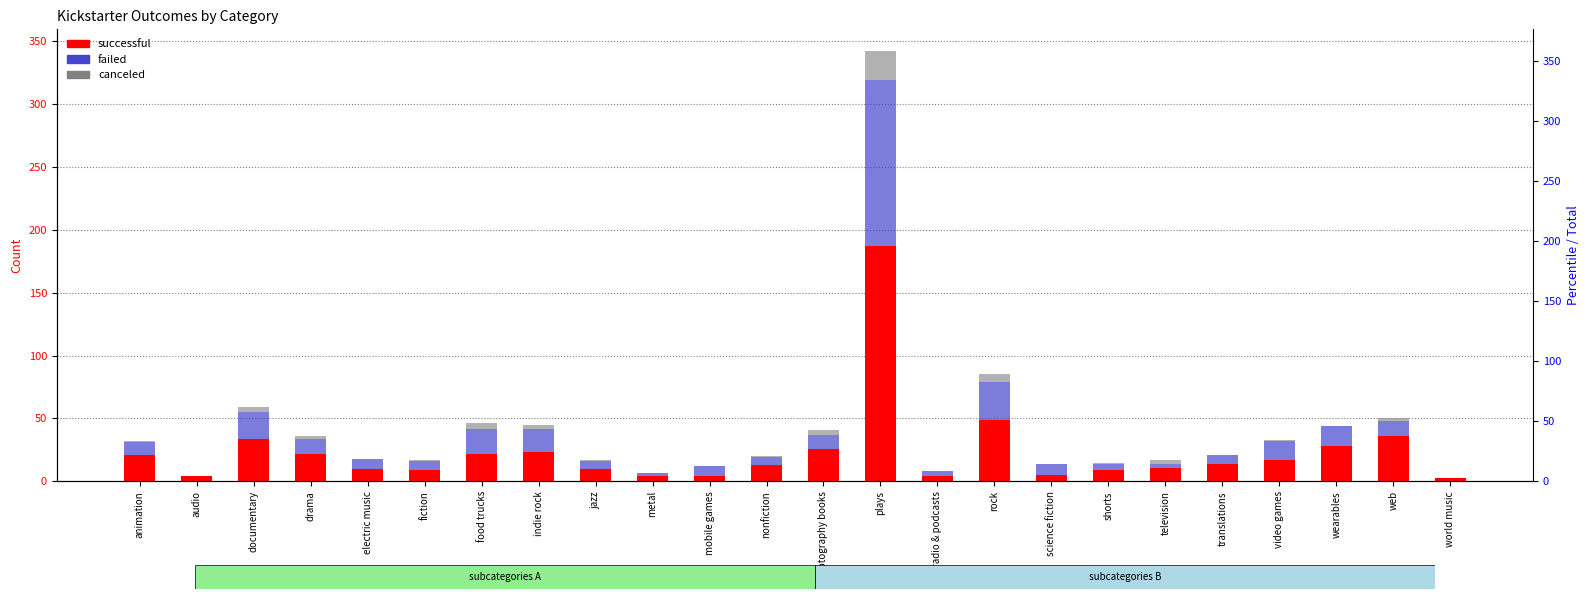

What are all the series names shown in the legend?

successful, failed, canceled